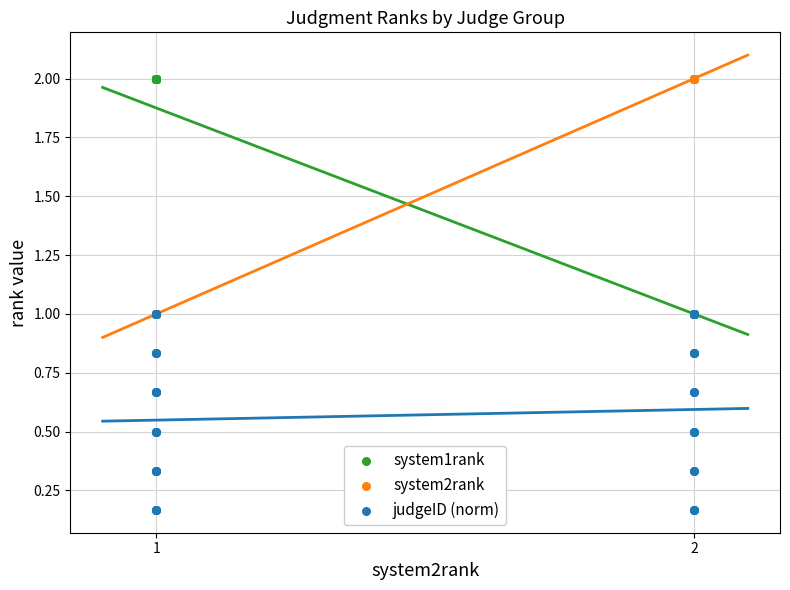

Which series reaches the maximum Y coordinate?

system1rank